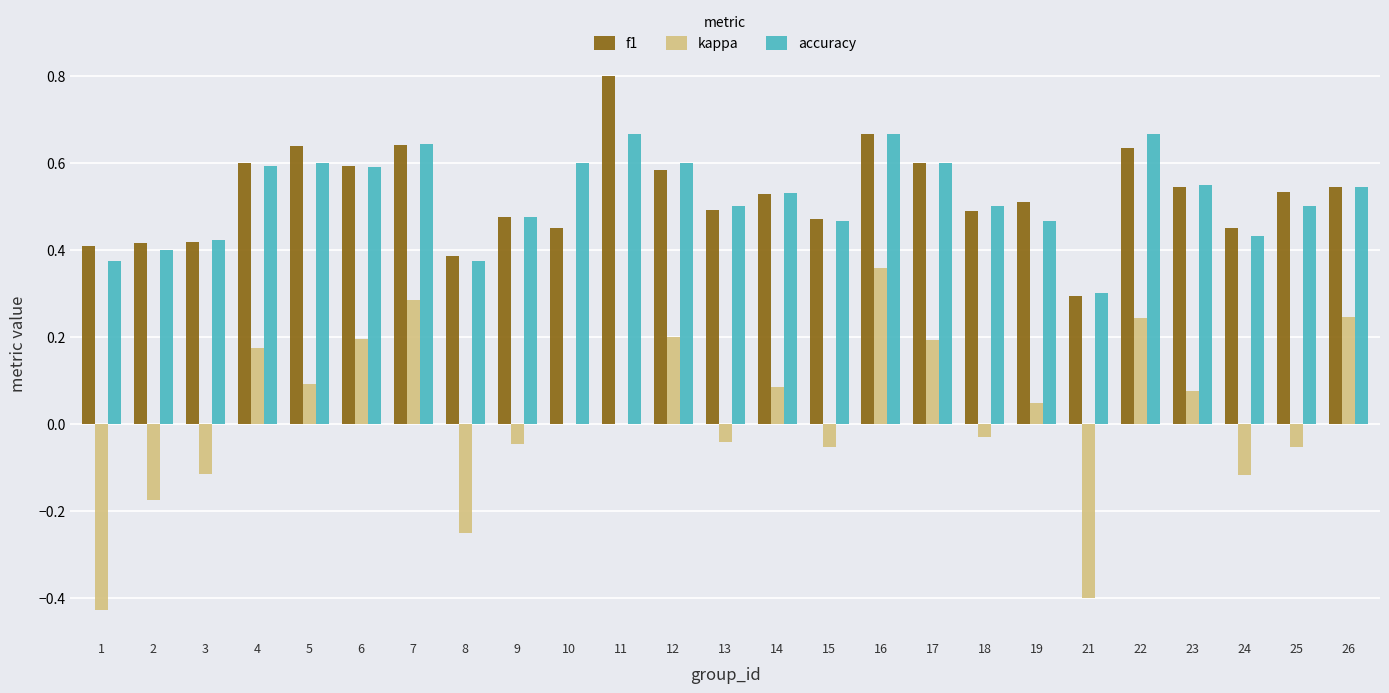

The f1 series shows 0.3 at 11. True or false?

False